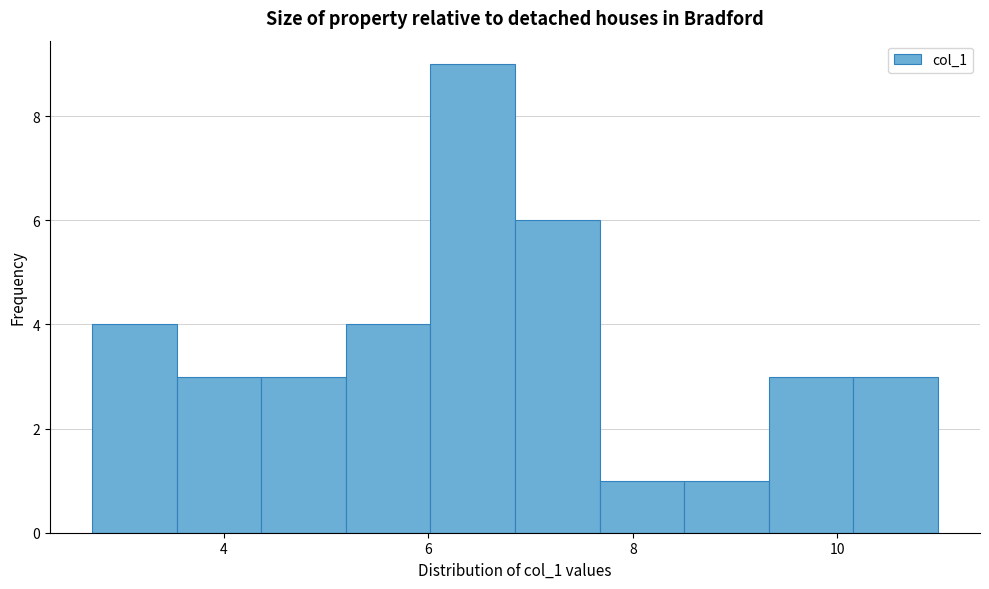

Which range on the x-axis has the tallest bar?

6.0 to 6.8